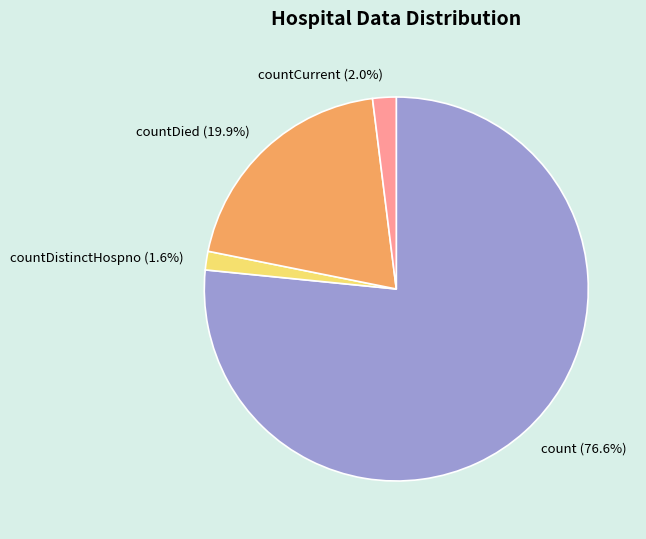

Which category has the biggest portion of the pie?

count